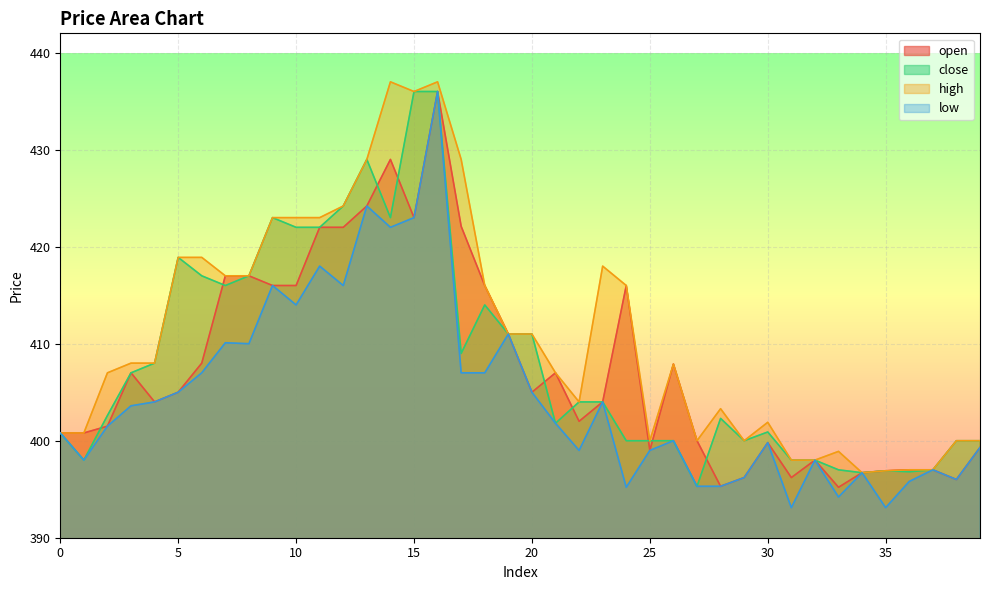

List the labels in order of open value, smallest first.

33, 28, 38, 29, 31, 34, 35, 36, 37, 32, 25, 39, 30, 27, 0, 1, 2, 22, 4, 23, 5, 20, 3, 21, 26, 6, 19, 9, 10, 18, 24, 7, 8, 11, 12, 17, 15, 13, 14, 16